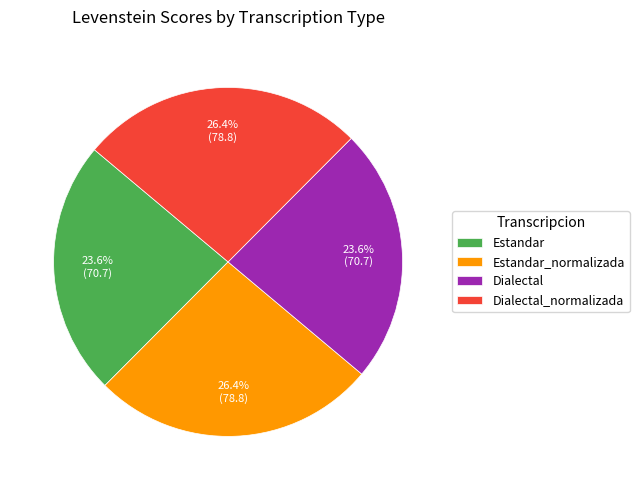

Approximately how many times larger is the value at Dialectal compared to Estandar_normalizada?

0.9